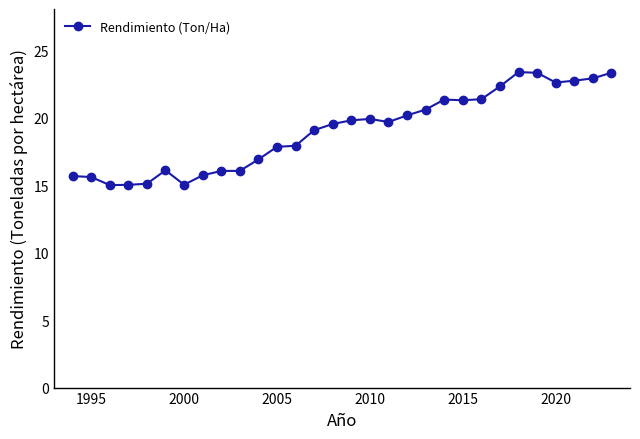

What is the greatest value displayed?

23.4